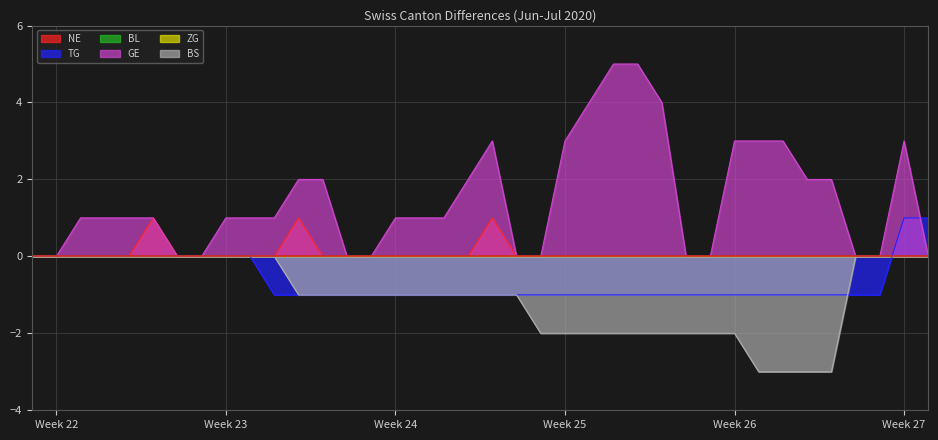

List the series in order of their overall mean, lowest first.

BS, TG, NE, GE